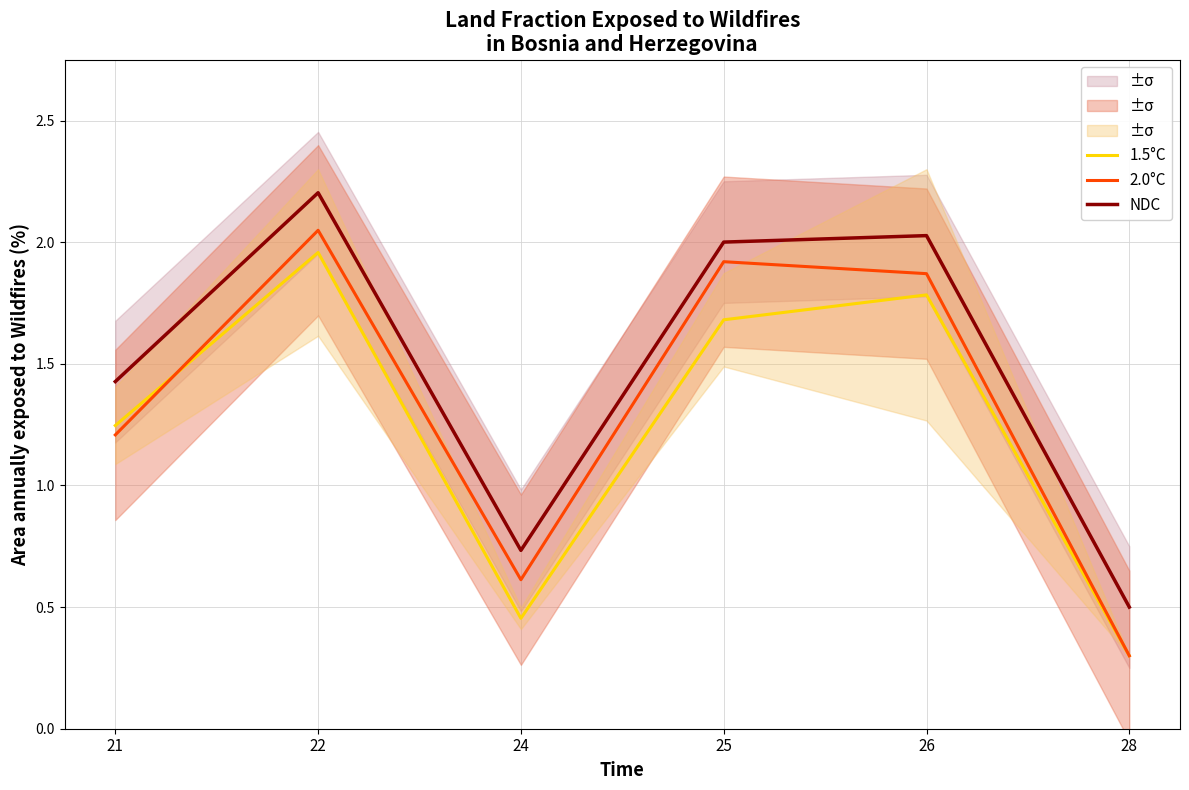

In 2.0°C, how many points are lower than both neighbors (excluding endpoints)?

1